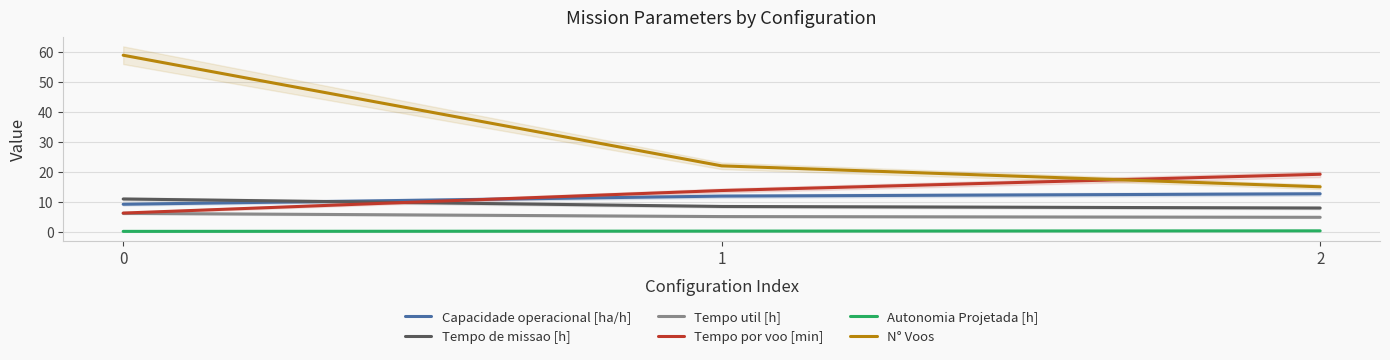

Reading right to left, extract all data points from this chart.

Capacidade operacional [ha/h]: 2=12.7	1=11.9	0=9.2
Tempo de missao [h]: 2=7.9	1=8.4	0=10.9
Tempo util [h]: 2=4.8	1=5.0	0=6.1
Tempo por voo [min]: 2=19.2	1=13.8	0=6.2
Autonomia Projetada [h]: 2=0.3	1=0.2	0=0.1
N° Voos: 2=15.0	1=22.0	0=59.0